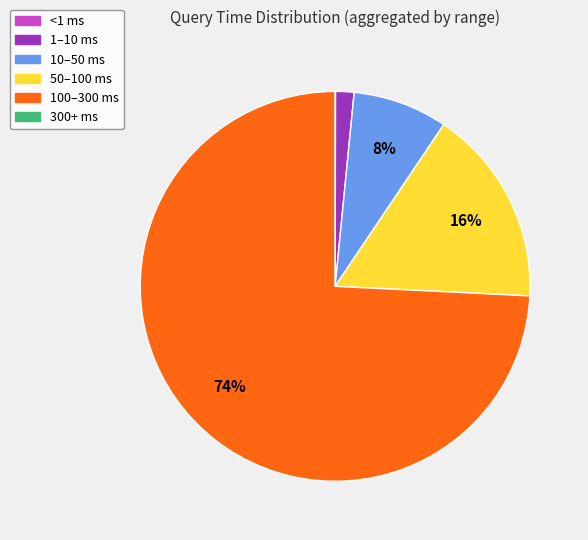

Combined, do 10–50 ms and 1–10 ms account for over 50%?

No